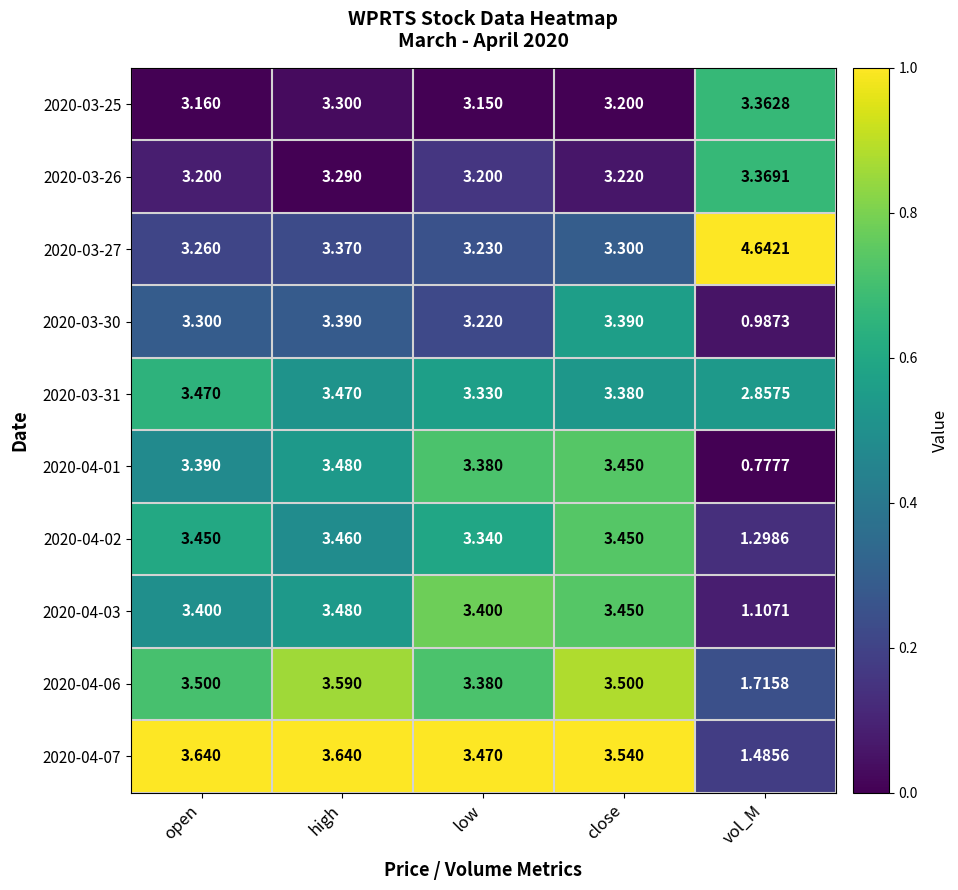

Which category has the highest value across all series?

vol_M